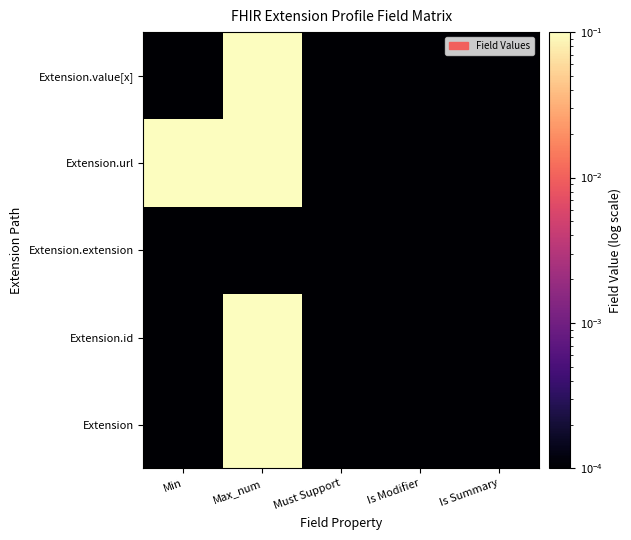

What is the greatest value displayed?

1.0